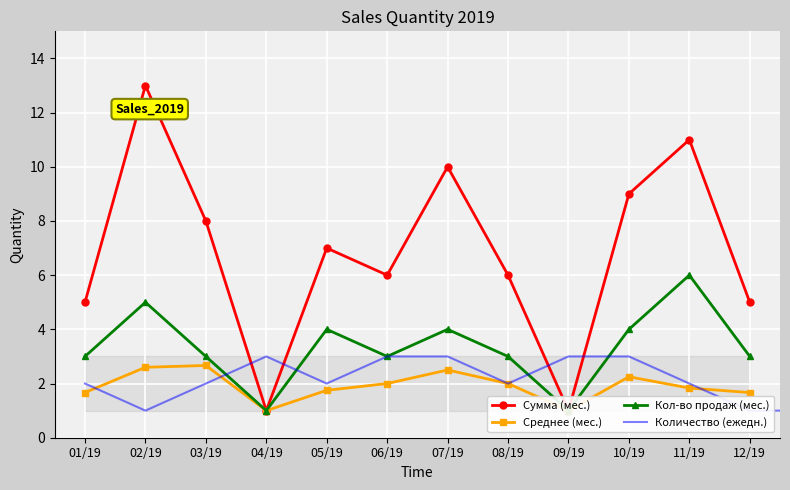

The chart shows a value of 3 at 2019-10-03. True or false?

True